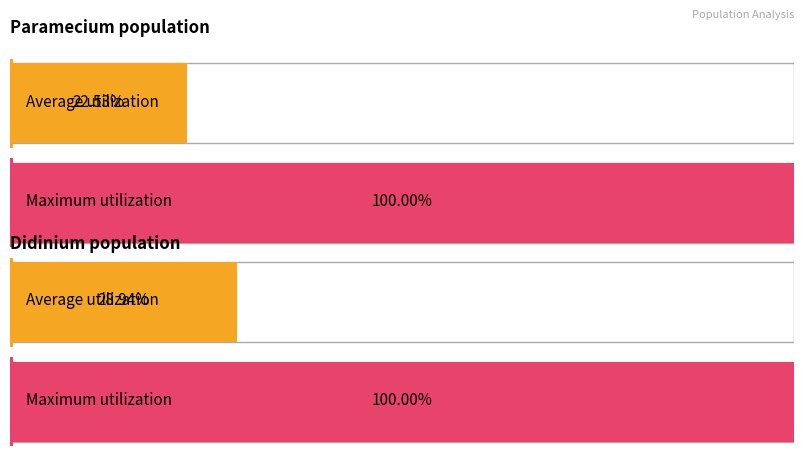

List the series in order of their peak value, lowest first.

Didinium, Paramecium